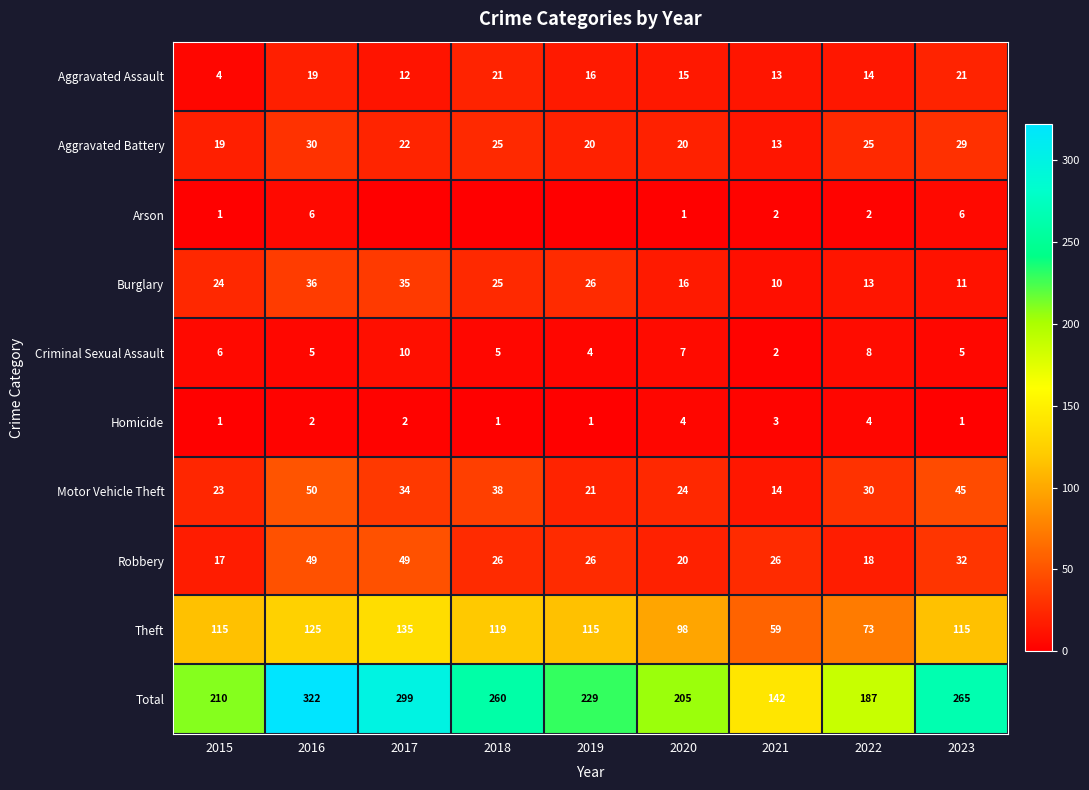

What is the approximate value of Motor Vehicle Theft at 2018, to the nearest 10?

40